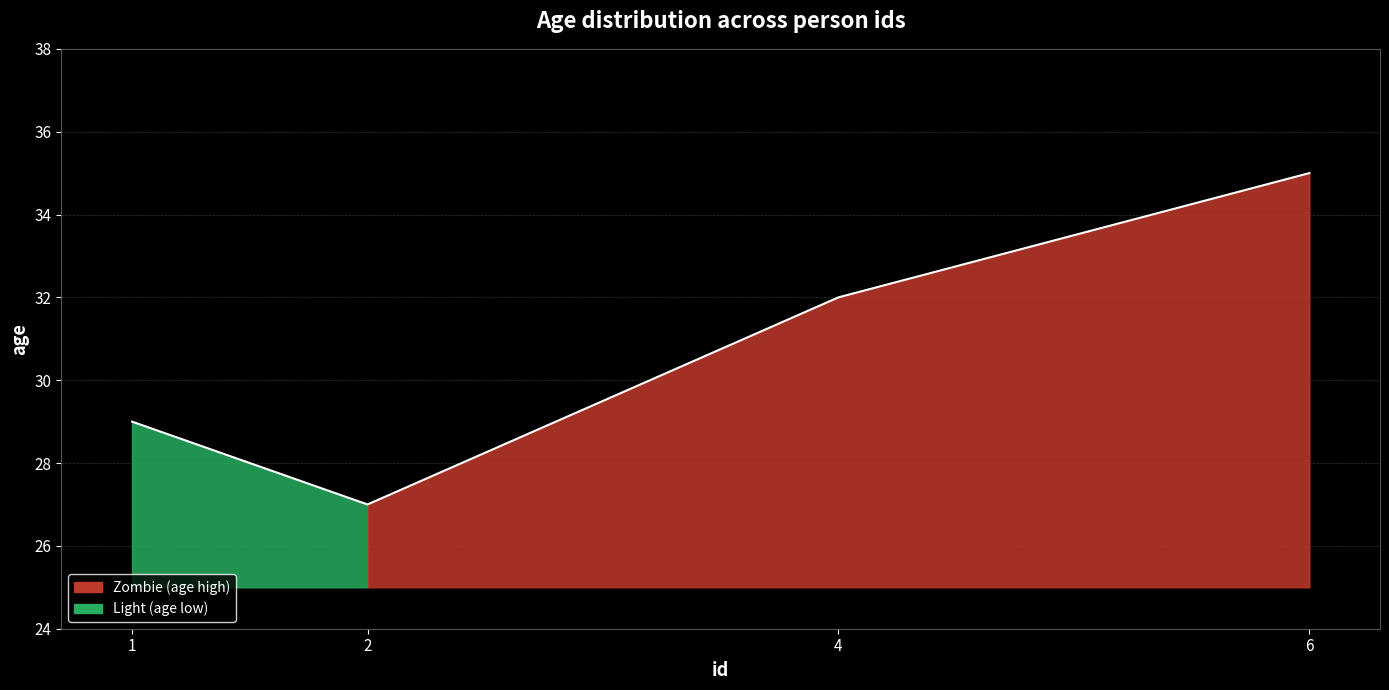

How many data points are less than 32?

2